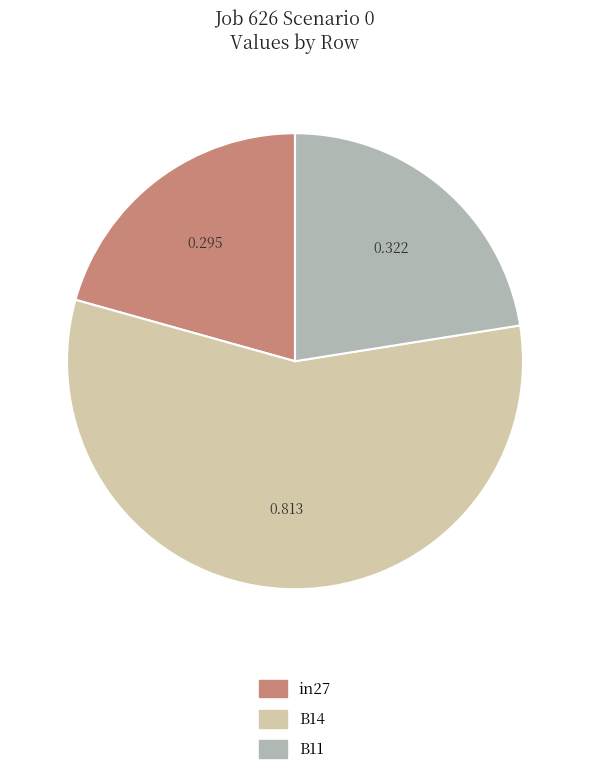

How many slices are in this pie chart?

3